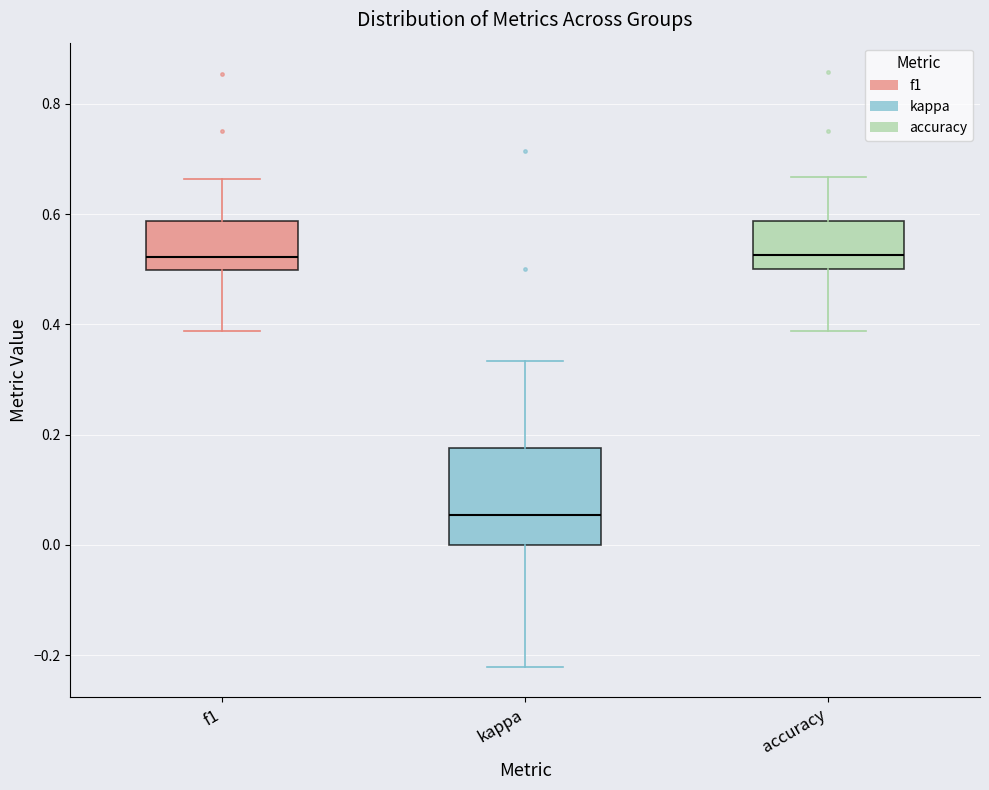

Reading left to right, transcribe this box plot: for each box, give where its median line is, the range the box spans, and where its two whiskers end, as read against the y-axis. The values are not printed on the chart, so give them approximately, as read against the axis.

f1: median 0.52, box 0.50 to 0.58, whiskers 0.38 to 0.66
kappa: median 0.06, box 0.00 to 0.18, whiskers -0.22 to 0.34
accuracy: median 0.52, box 0.50 to 0.58, whiskers 0.38 to 0.66